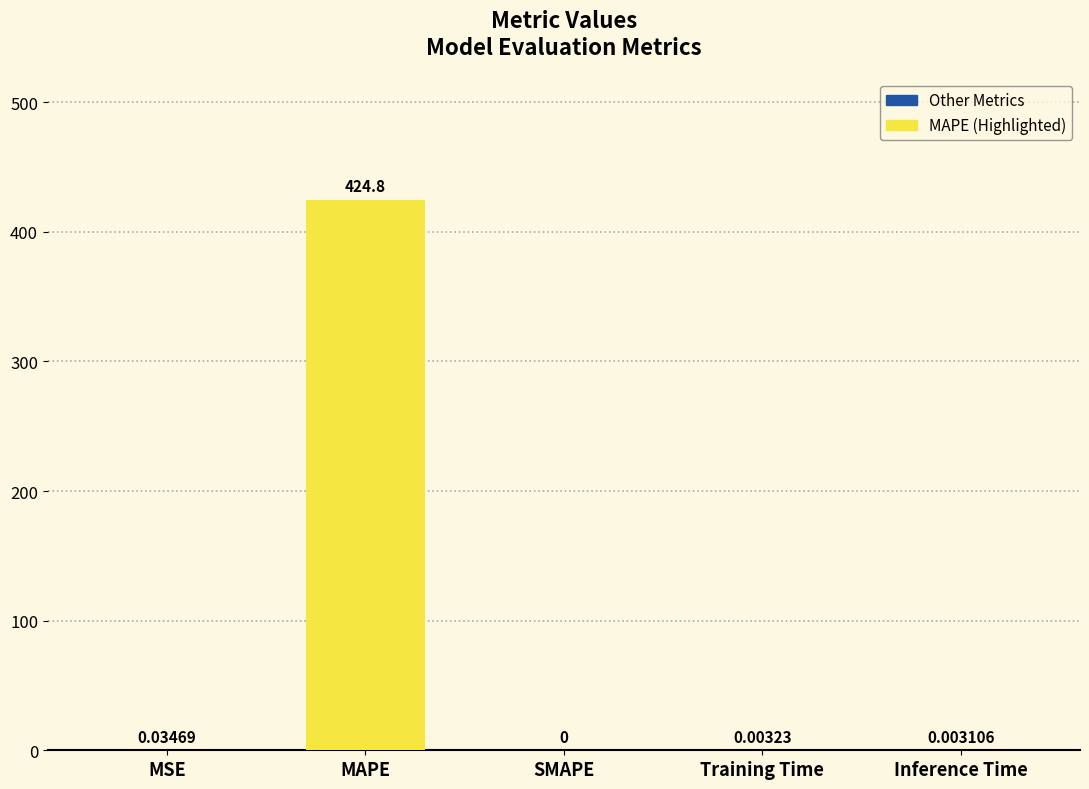

Count the number of values greater than 0.

4